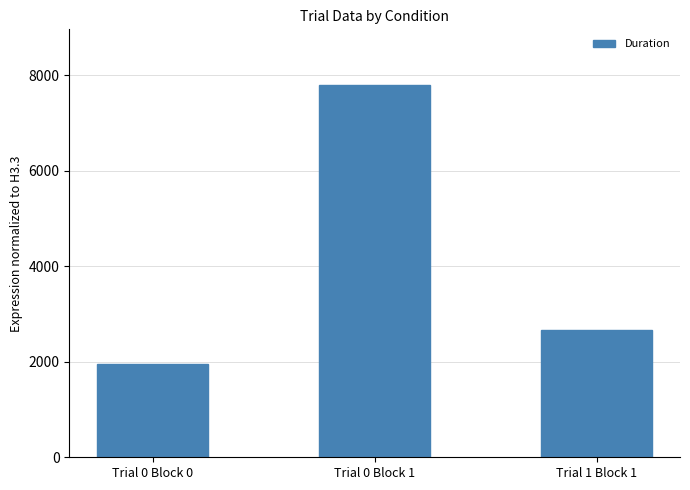

Which has a higher value, Trial 0 Block 0 or Trial 0 Block 1?

Trial 0 Block 1